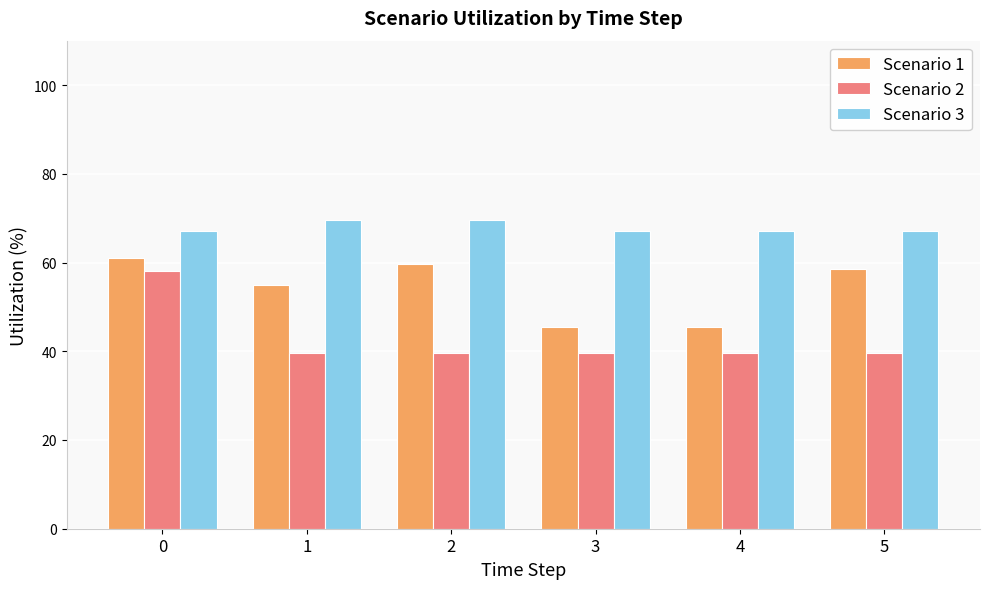

Reading left to right, what are all the values shown in this chart?

Scenario 1: 0=61.0	1=54.9	2=59.7	3=45.5	4=45.5	5=58.5
Scenario 2: 0=58.1	1=39.5	2=39.5	3=39.5	4=39.5	5=39.5
Scenario 3: 0=67.0	1=69.5	2=69.5	3=67.0	4=67.0	5=67.0